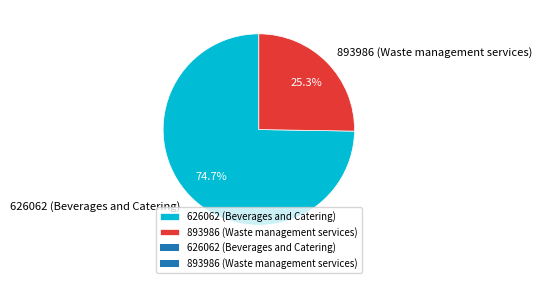

To the nearest percent, what portion does 626062 (Beverages and Catering) represent?

75%